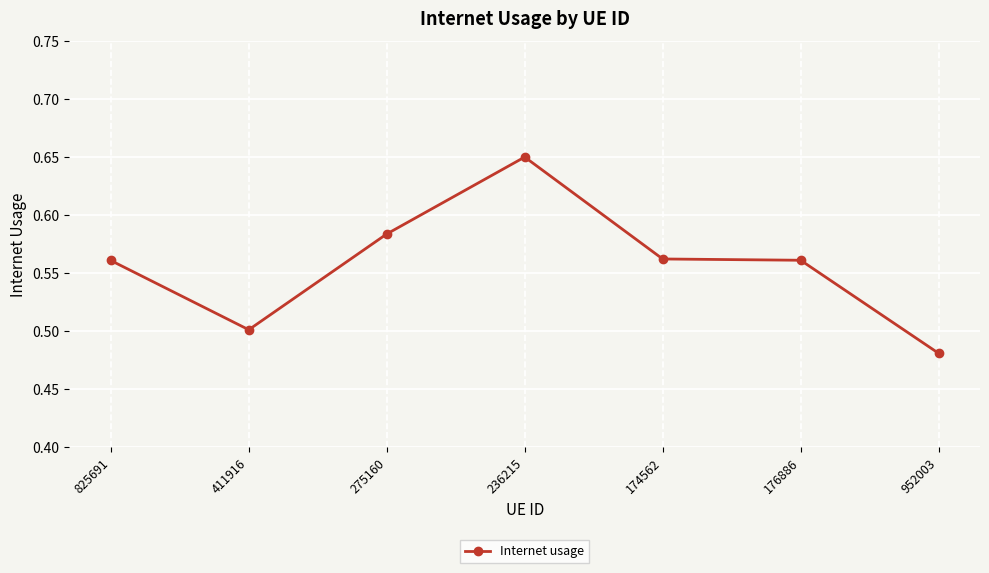

True or false: the data shows 0.8 at 174562.

False